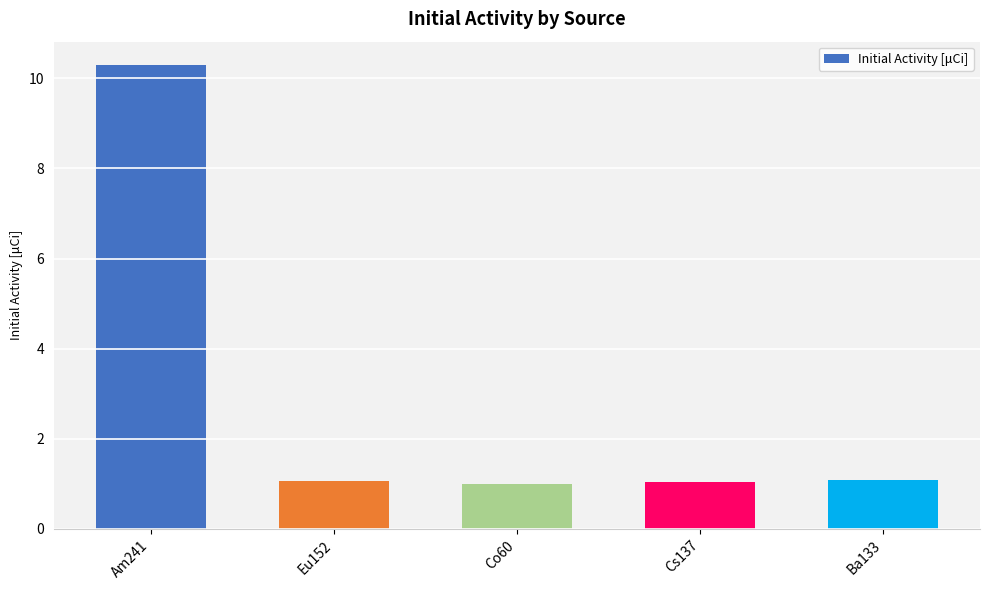

What is the ratio of the value at Am241 to the value at Eu152?

9.7